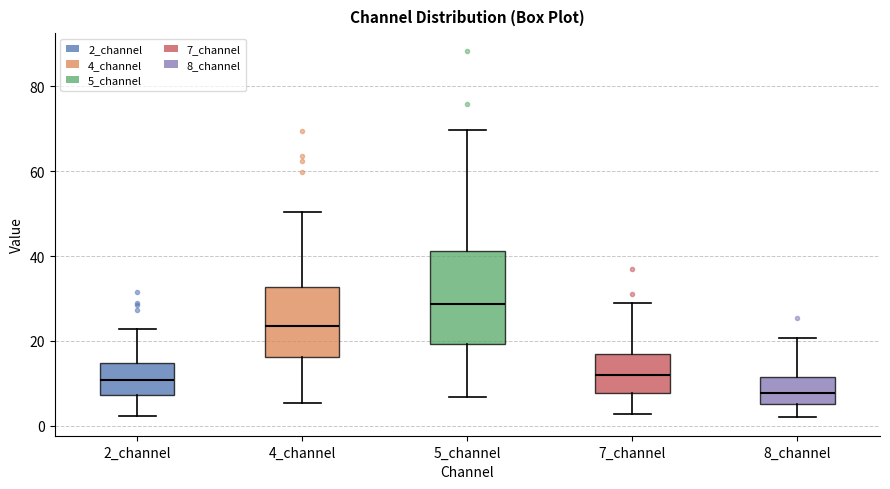

Reading left to right, transcribe this box plot: for each box, give where its median line is, the range the box spans, and where its two whiskers end, as read against the y-axis. The values are not printed on the chart, so give them approximately, as read against the axis.

2_channel: median 10, box 8 to 14, whiskers 2 to 22
4_channel: median 24, box 16 to 32, whiskers 6 to 50
5_channel: median 28, box 20 to 42, whiskers 6 to 70
7_channel: median 12, box 8 to 18, whiskers 2 to 28
8_channel: median 8, box 6 to 12, whiskers 2 to 20